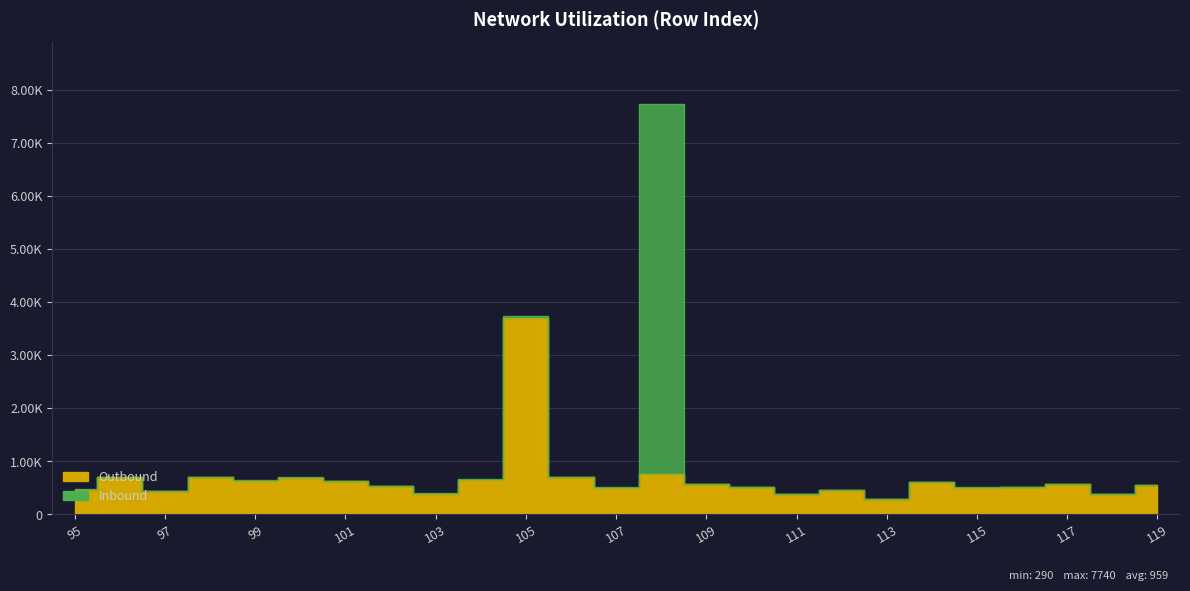

Where is the first local maximum for Inbound?

96